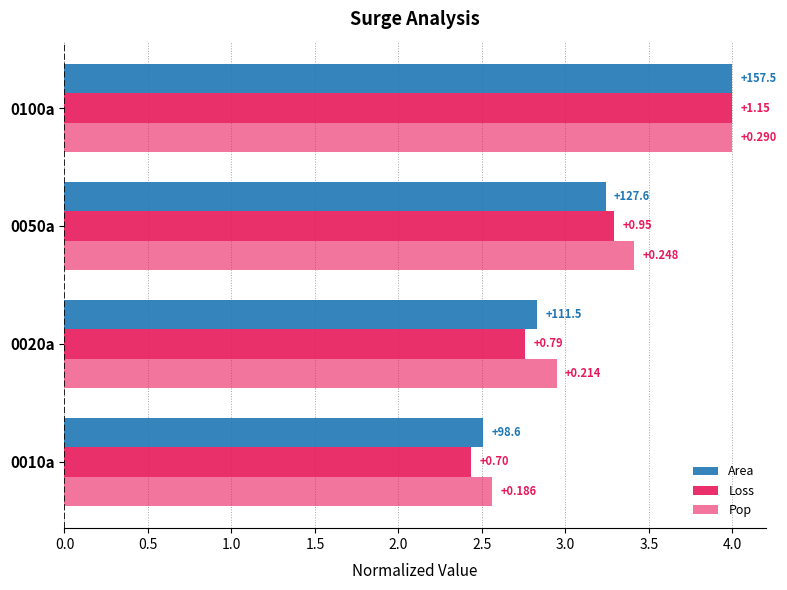

What are all the series names shown in the legend?

Area, Loss, Pop